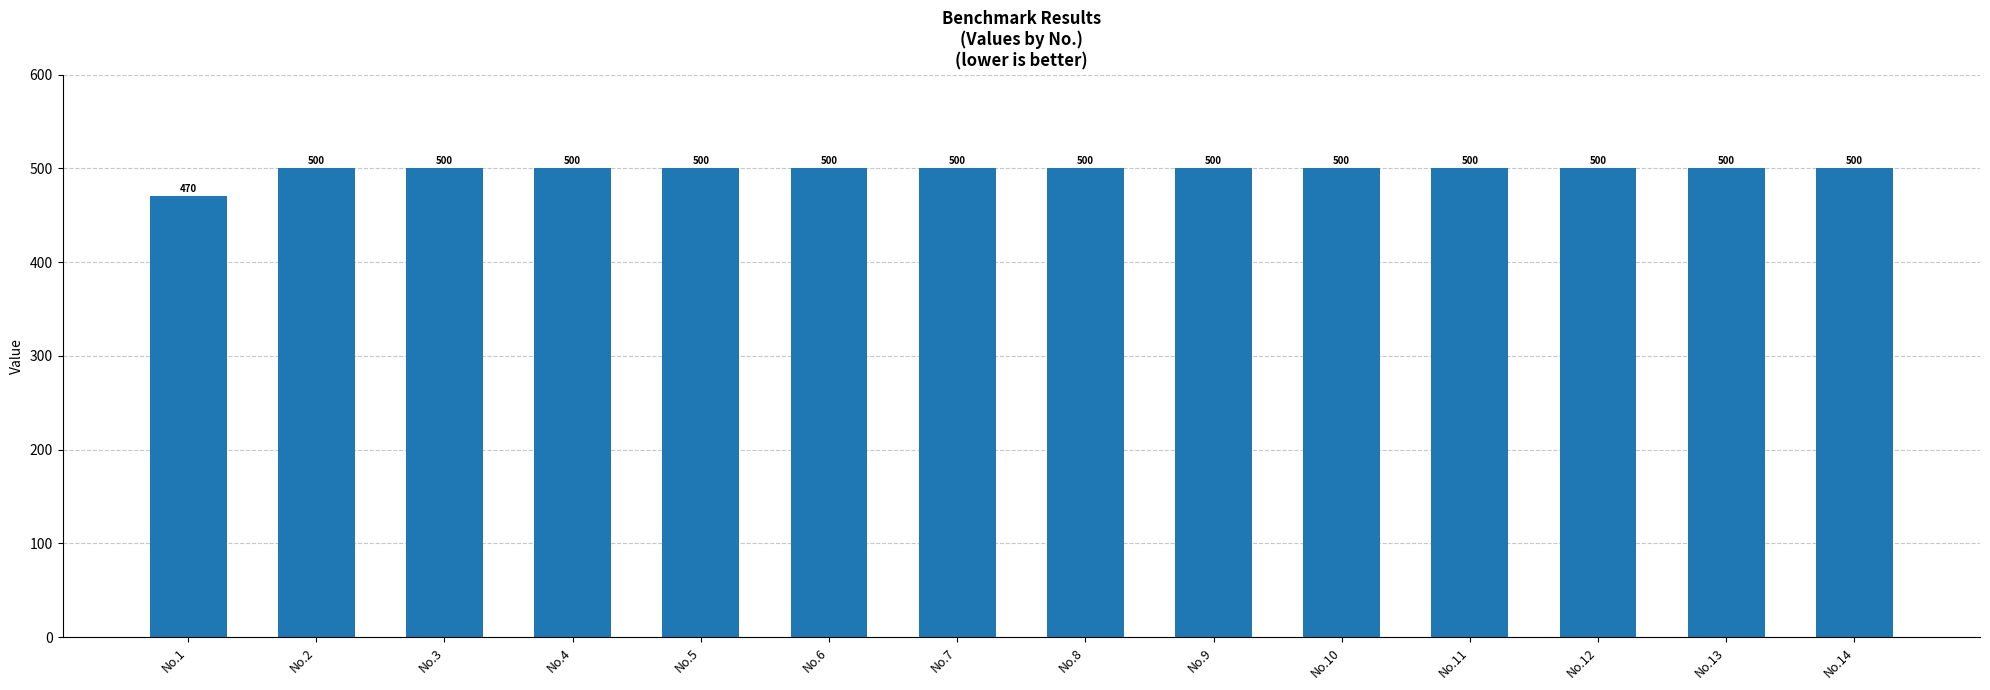

What is the sum of all values?

6970